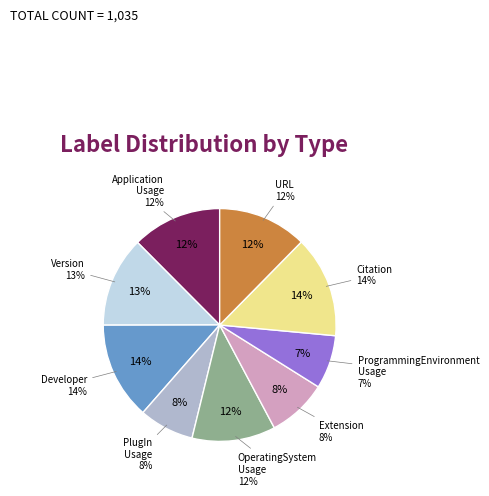

Is it true that OperatingSystem_Usage is 12% of the pie?

True